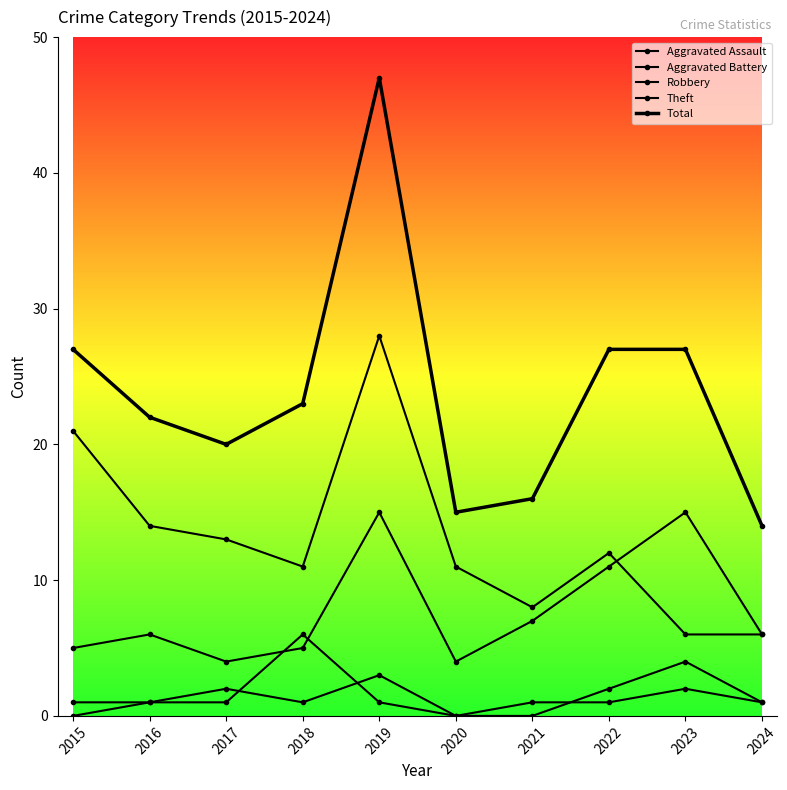

Reading left to right, transcribe all the data shown in this chart.

Aggravated Assault: 2015=0	2016=1	2017=2	2018=1	2019=3	2020=0	2021=0	2022=2	2023=4	2024=1
Aggravated Battery: 2015=1	2016=1	2017=1	2018=6	2019=1	2020=0	2021=1	2022=1	2023=2	2024=1
Robbery: 2015=5	2016=6	2017=4	2018=5	2019=15	2020=4	2021=7	2022=11	2023=15	2024=6
Theft: 2015=21	2016=14	2017=13	2018=11	2019=28	2020=11	2021=8	2022=12	2023=6	2024=6
Total: 2015=27	2016=22	2017=20	2018=23	2019=47	2020=15	2021=16	2022=27	2023=27	2024=14